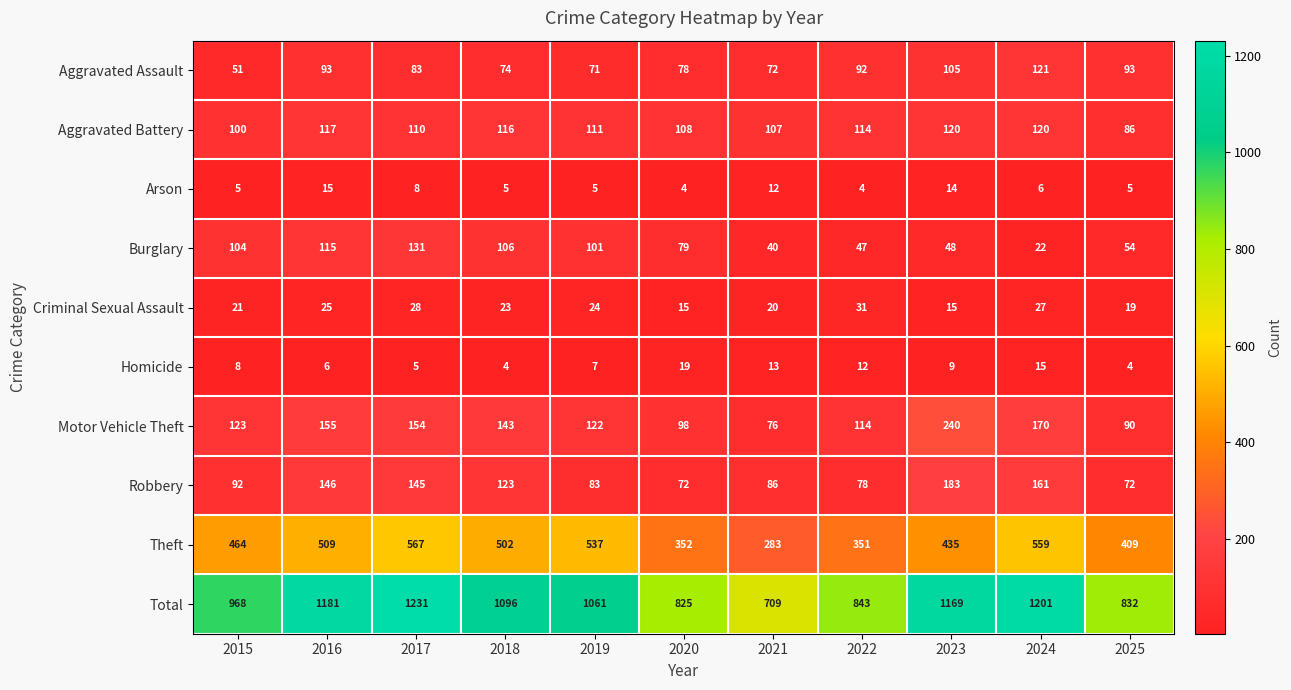

At which label does Burglary first exceed 79?

2015